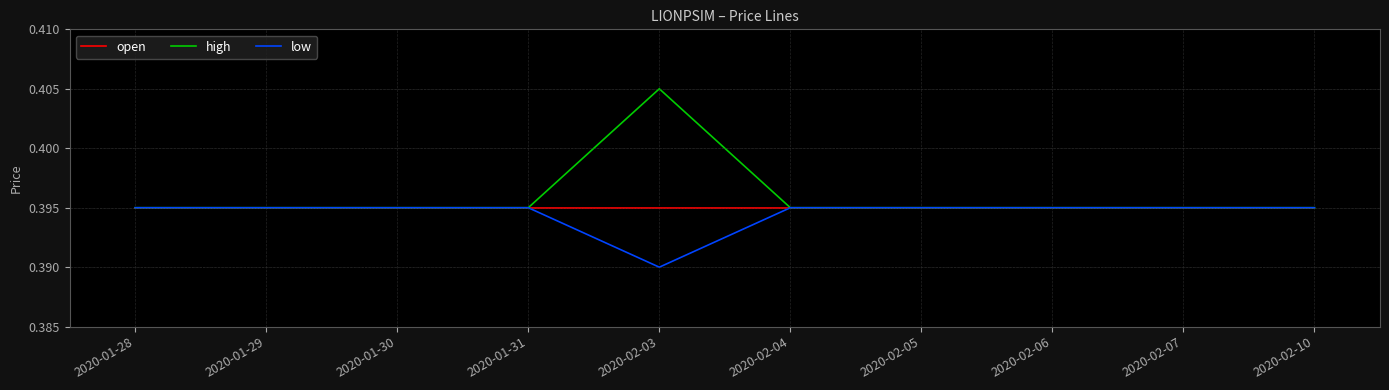

Is this an area chart (filled region under the line)?

No